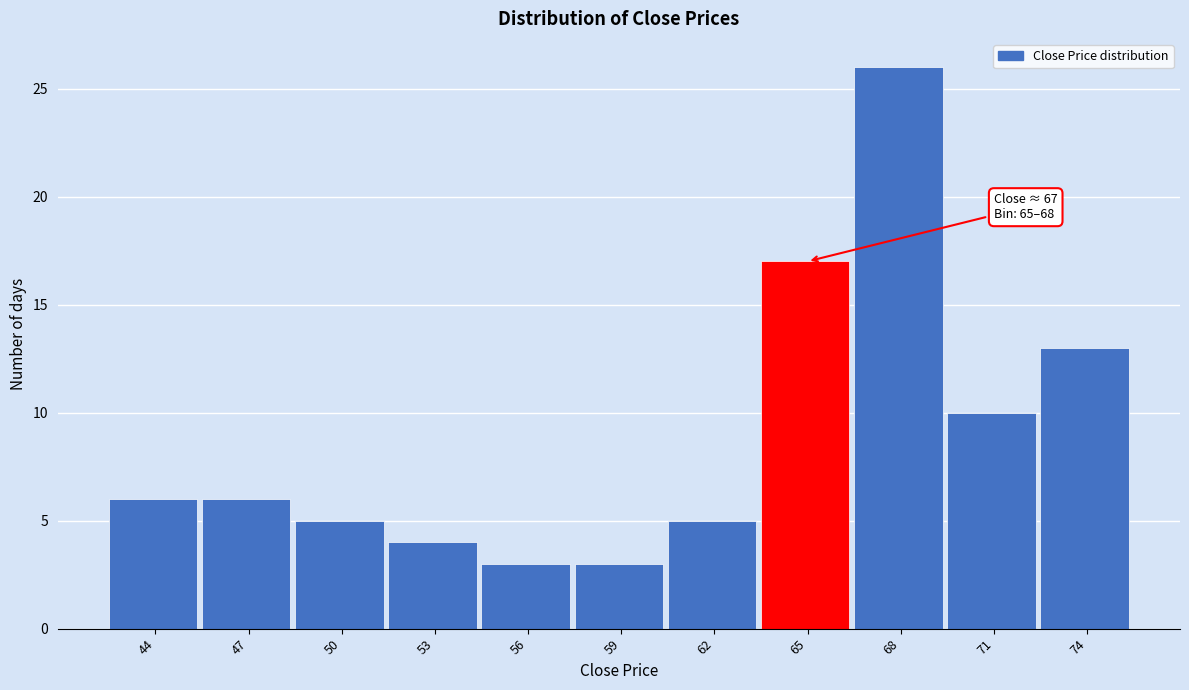

Reading left to right, list all the values displayed in this chart.

44=6	47=6	50=5	53=4	56=3	59=3	62=5	65=17	68=26	71=10	74=13